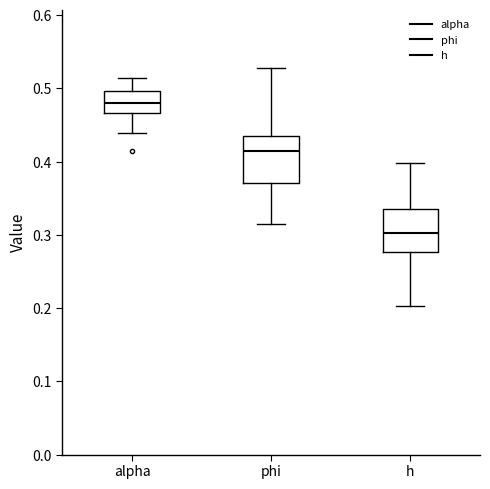

Reading left to right, read every box against the y-axis: the position of its median line, the range the box covers, and the ends of its whiskers. The values are not printed on the chart, so give them approximately, as read against the axis.

alpha: median 0.48, box 0.47 to 0.50, whiskers 0.44 to 0.51
phi: median 0.41, box 0.37 to 0.44, whiskers 0.32 to 0.53
h: median 0.30, box 0.28 to 0.34, whiskers 0.20 to 0.40